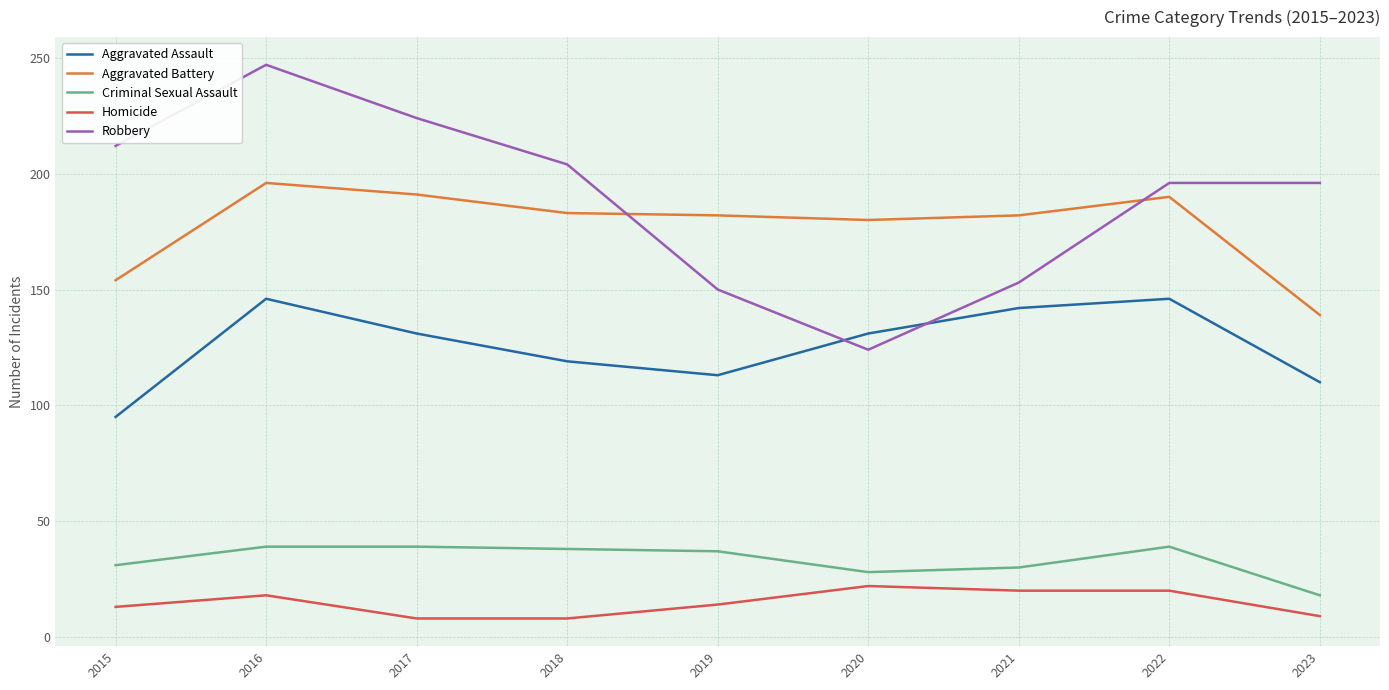

What is the greatest value displayed?

247